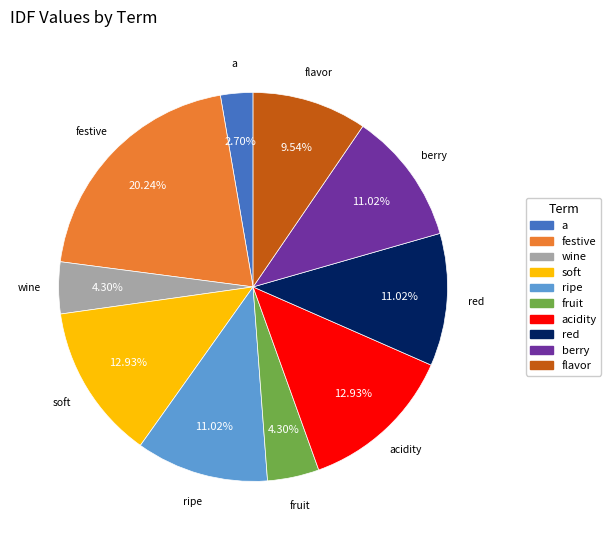

How many slices are in this pie chart?

10